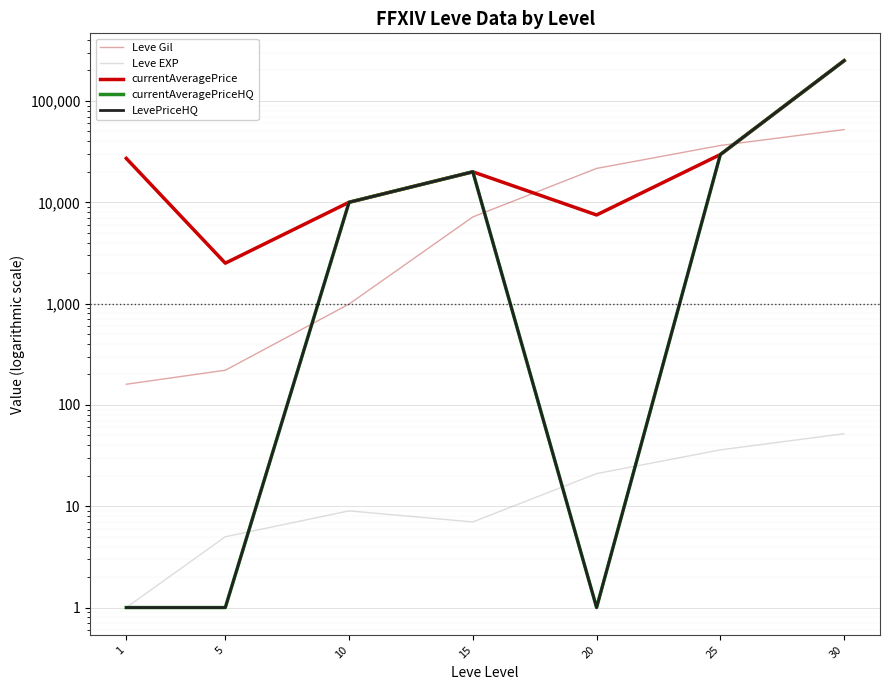

What are all the series names shown in the legend?

Leve Gil, Leve EXP, currentAveragePrice, currentAveragePriceHQ, LevePriceHQ